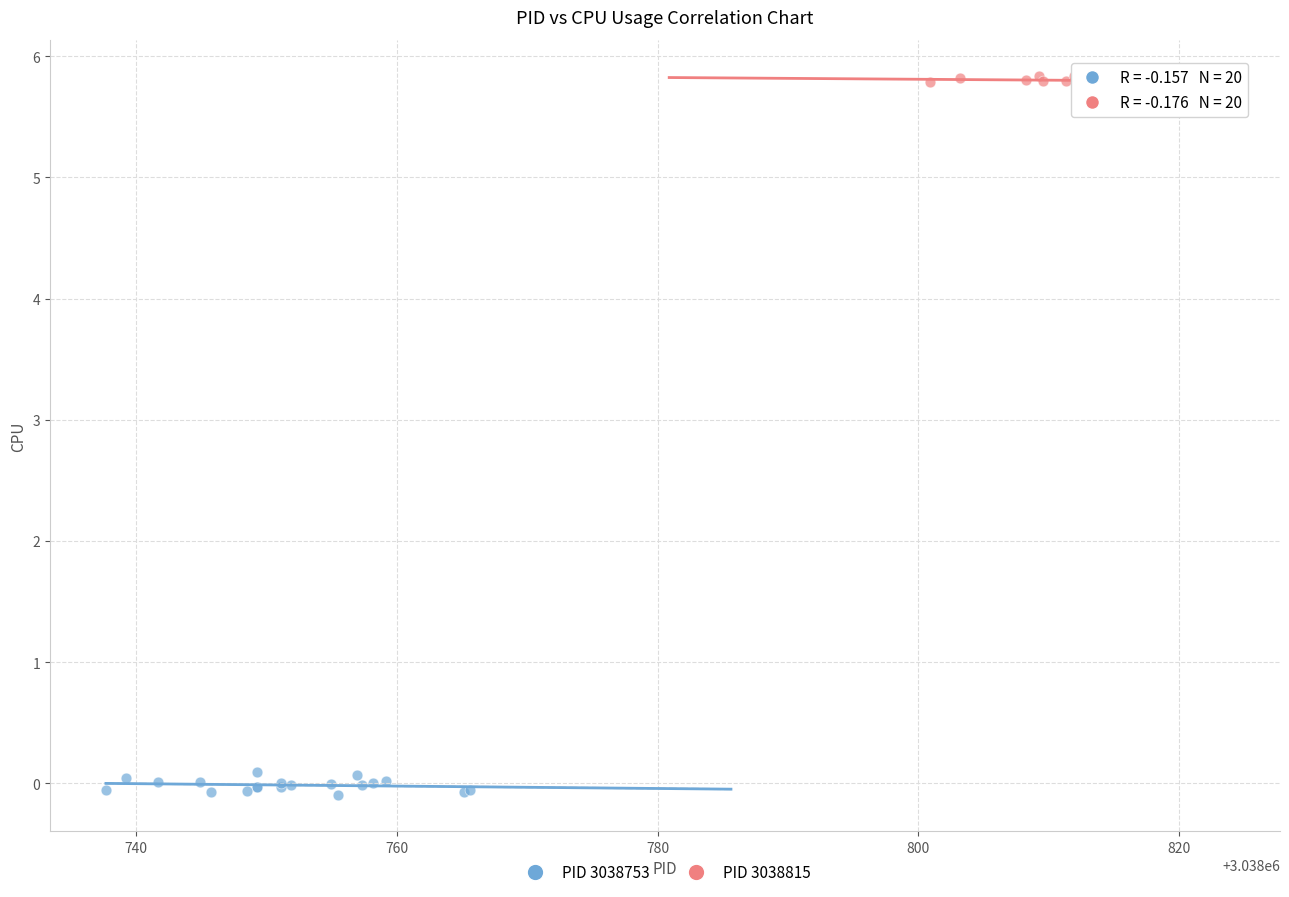

Which series contains the lowest Y value?

PID 3038753